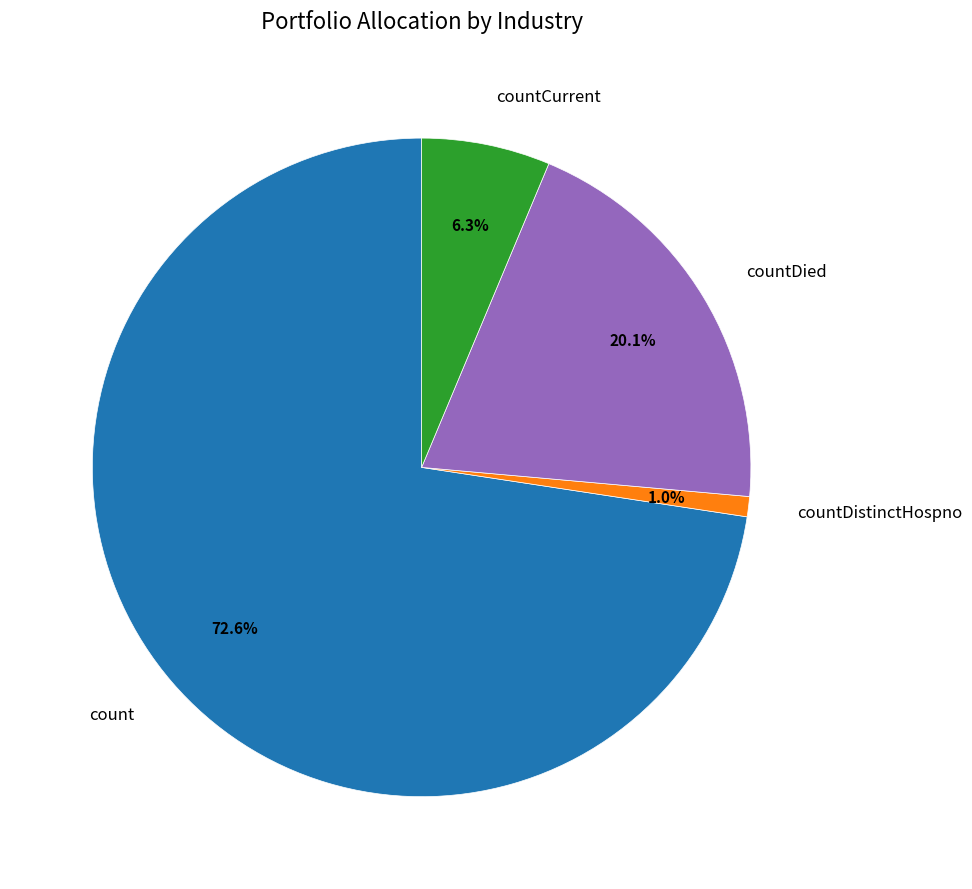

Approximately how many times larger is the value at countDied compared to count?

0.3